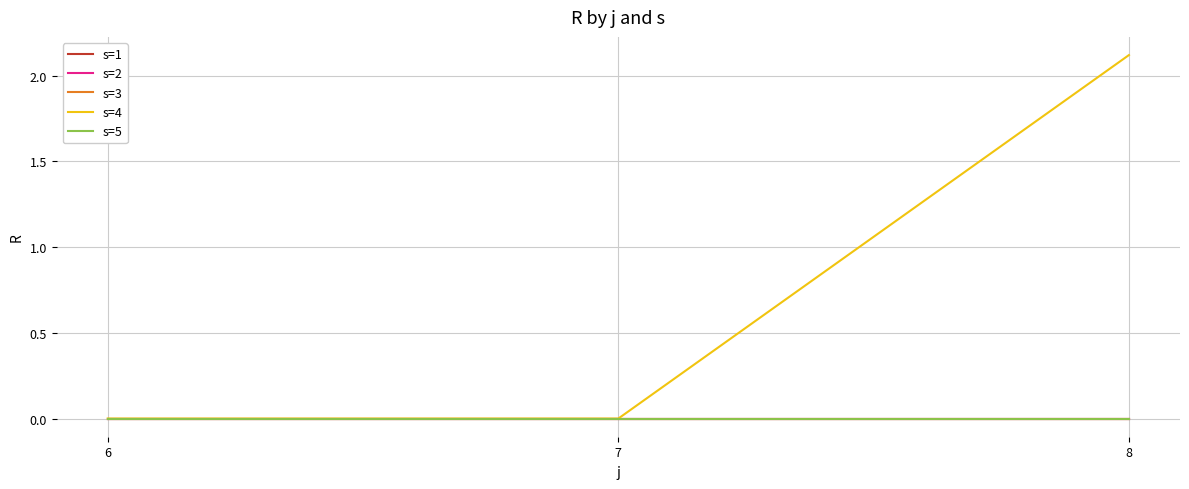

Where is s=2 nearest to the value 0?

6